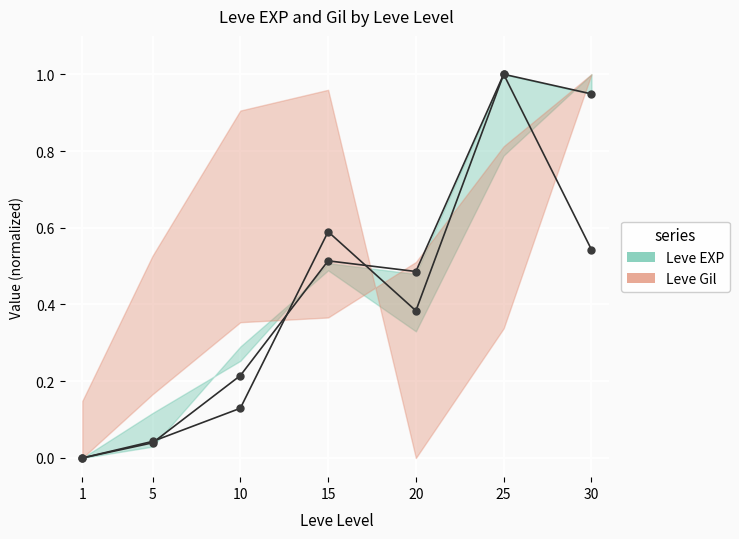

Where do Leve Gil and Leve EXP first cross each other?

5 and 10